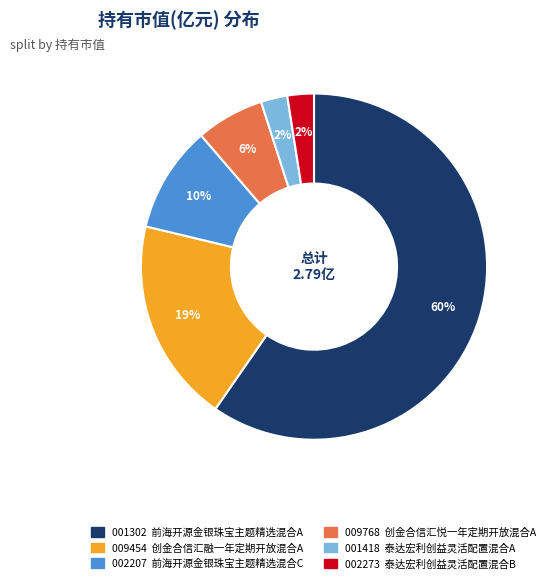

Is there a majority slice in this chart?

Yes